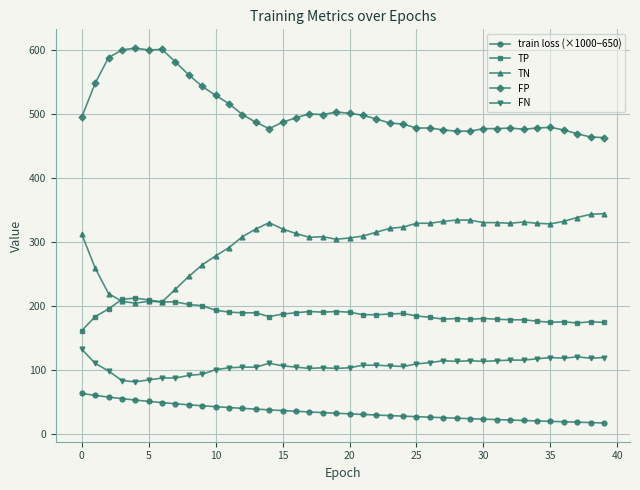

True or false: train loss (×1000−650) and TN intersect in this chart.

False